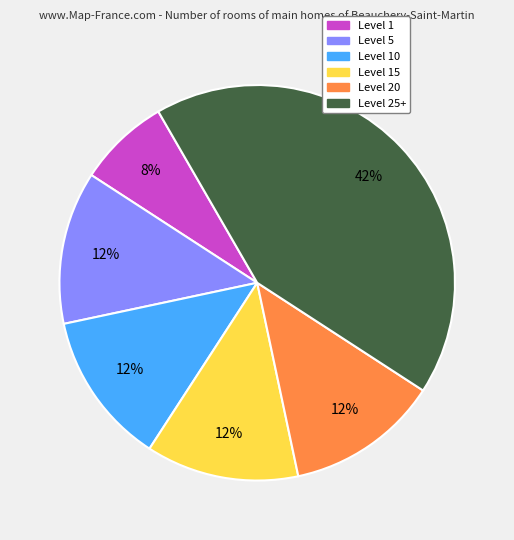

Is there a majority slice in this chart?

No